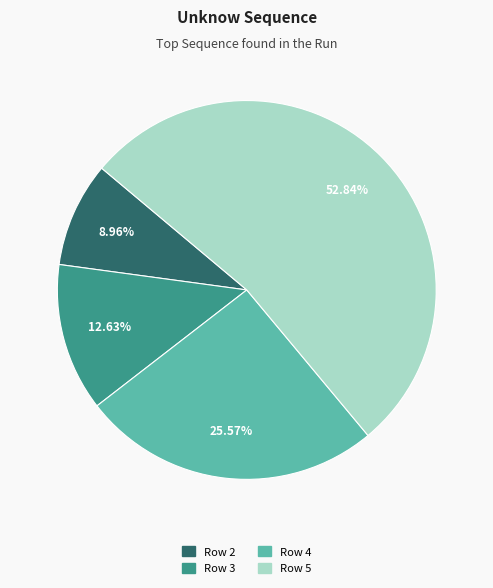

How many slices are in this pie chart?

4